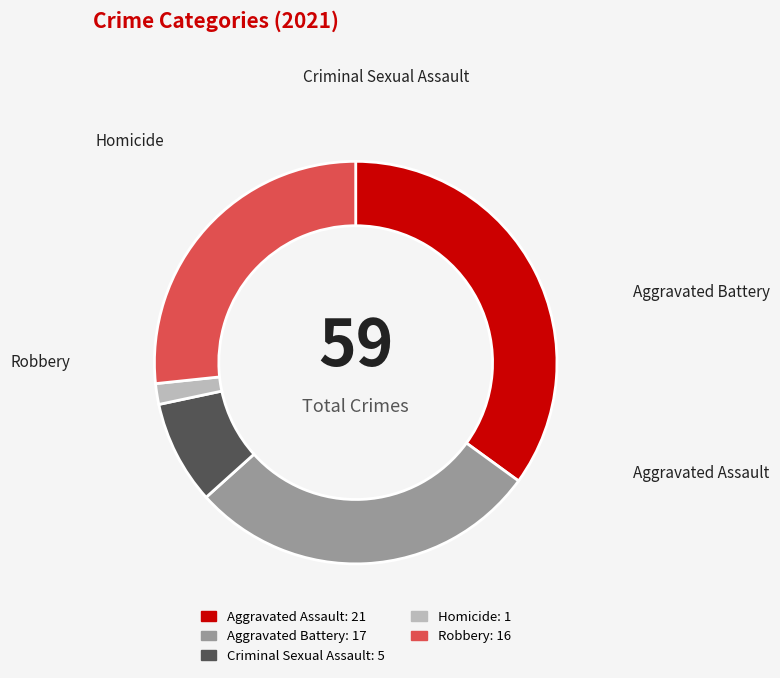

How many segments does this pie chart have?

5